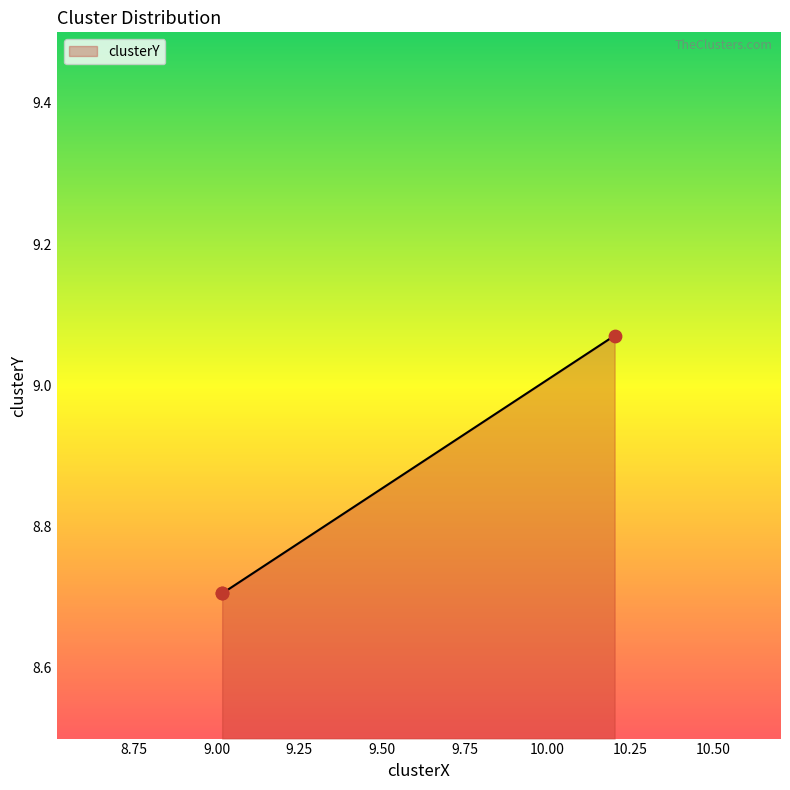

Approximately how many times larger is the value at sully 06-27-2022.mat compared to sully 07-06-2022.mat?

1.0